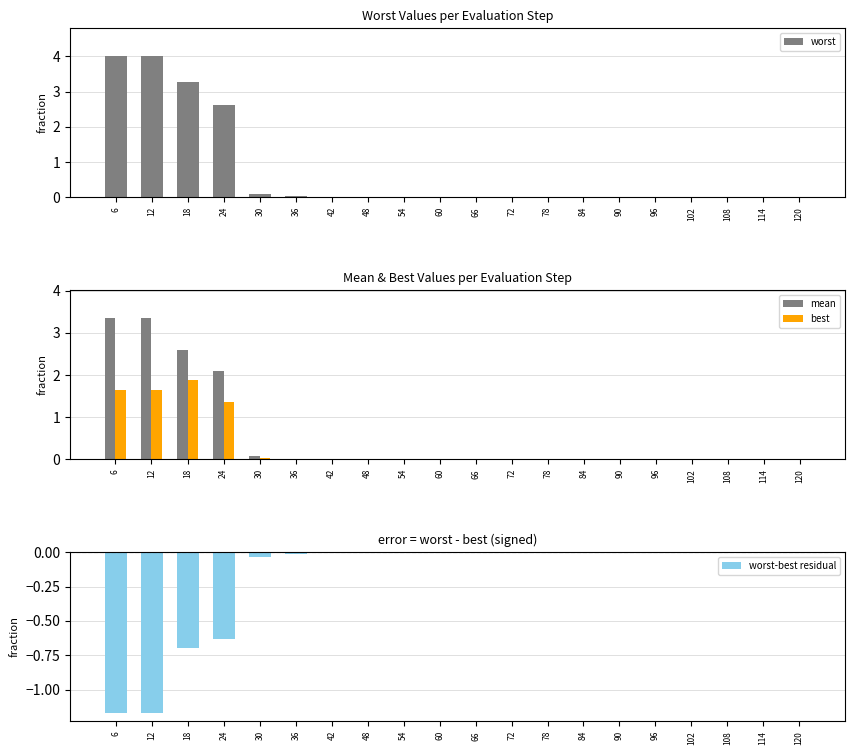

At which label is mean closest to 1?

30